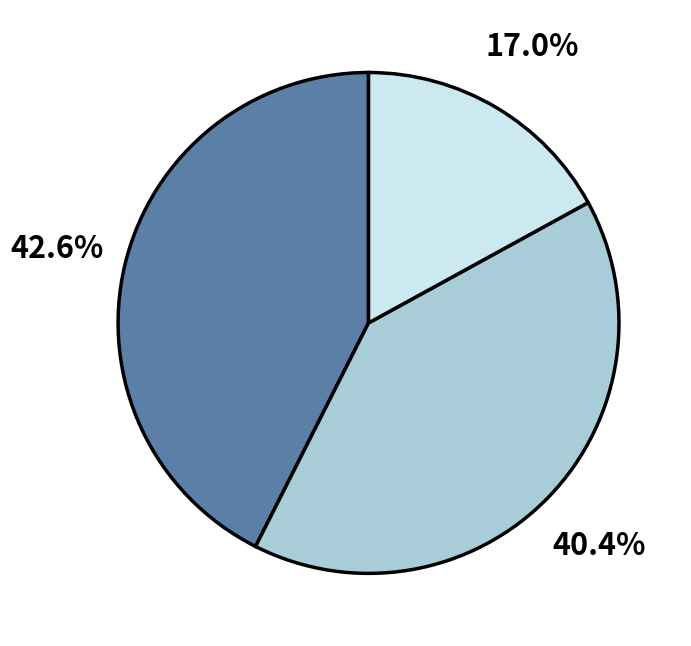

Is there any slice that represents more than half of the pie?

No